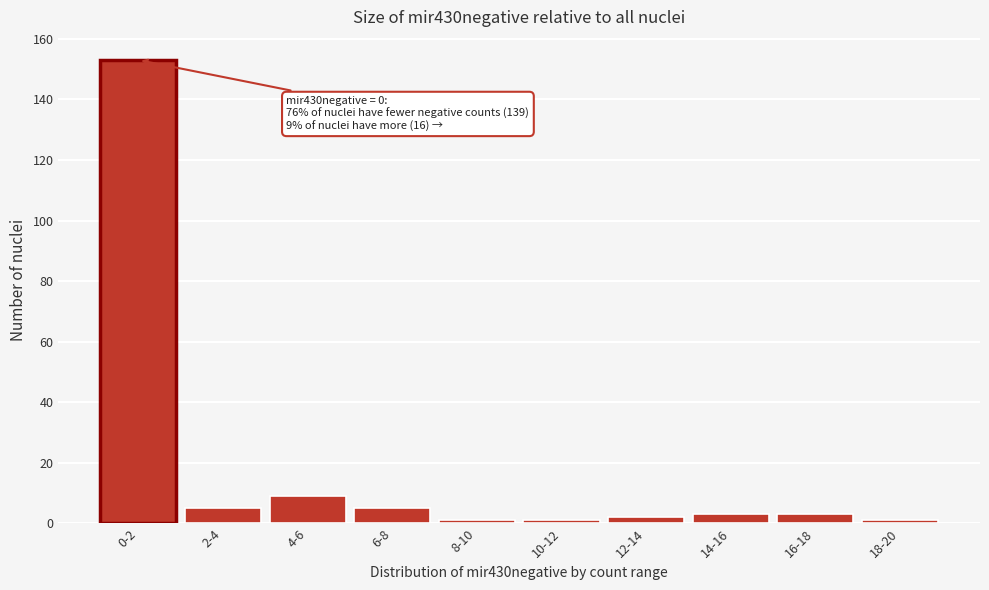

Reading right to left, extract all data points from this chart.

18-20=1	16-18=3	14-16=3	12-14=2	10-12=1	8-10=1	6-8=5	4-6=9	2-4=5	0-2=153